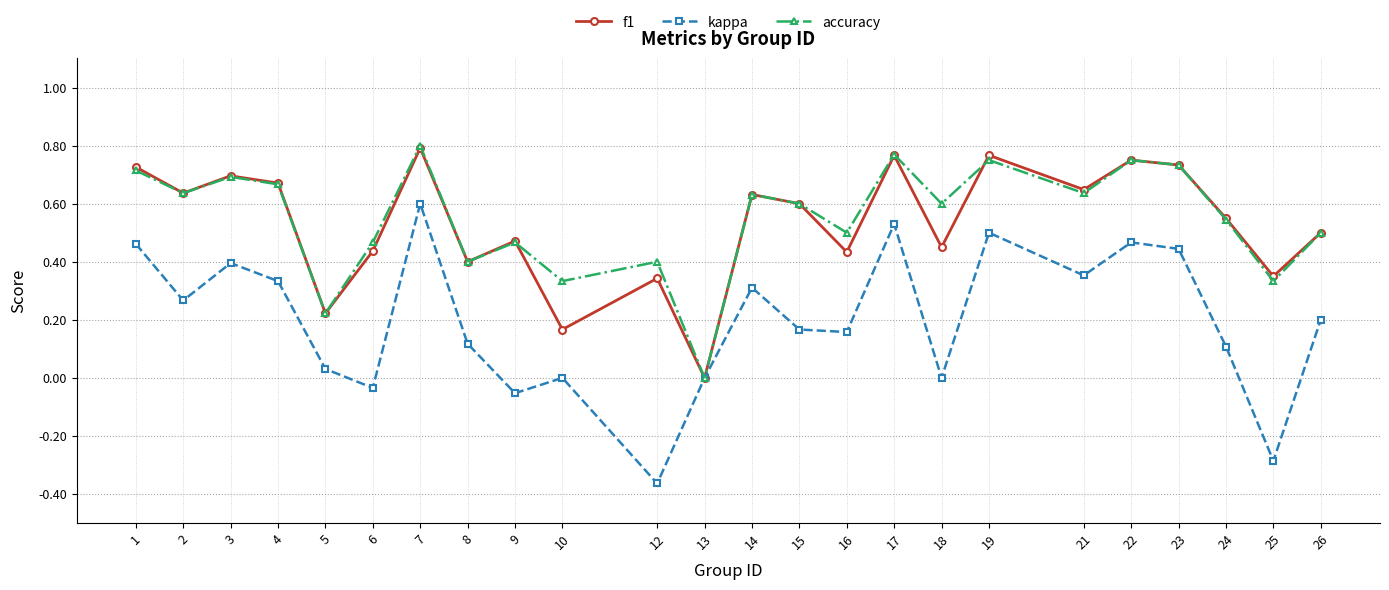

How many interior local valleys does the accuracy series have?

9